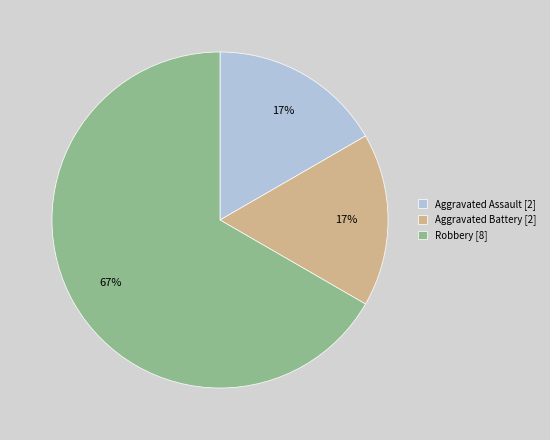

Is there any slice that represents more than half of the pie?

Yes